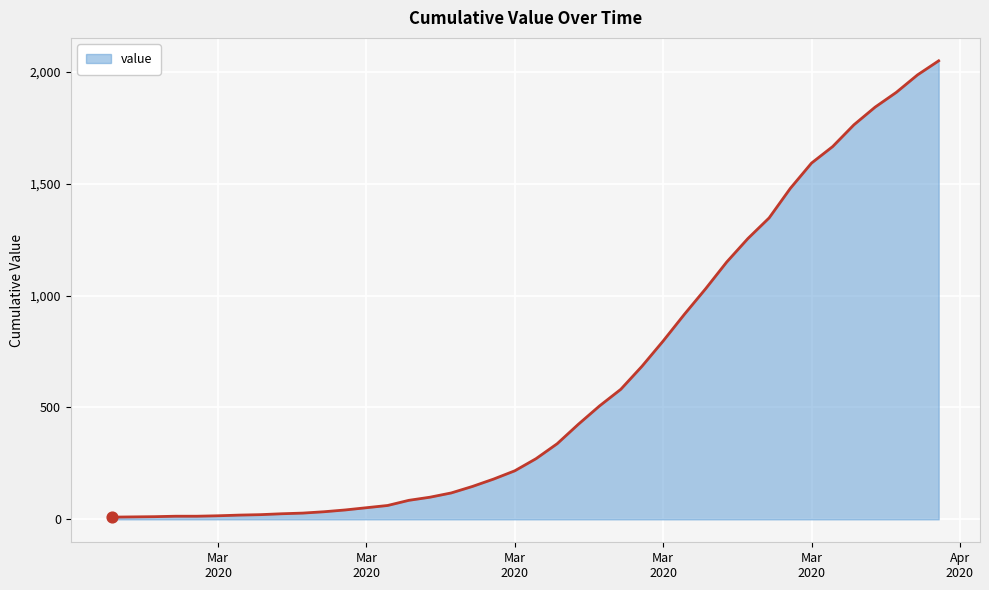

What is the difference between the maximum and minimum values?

2039